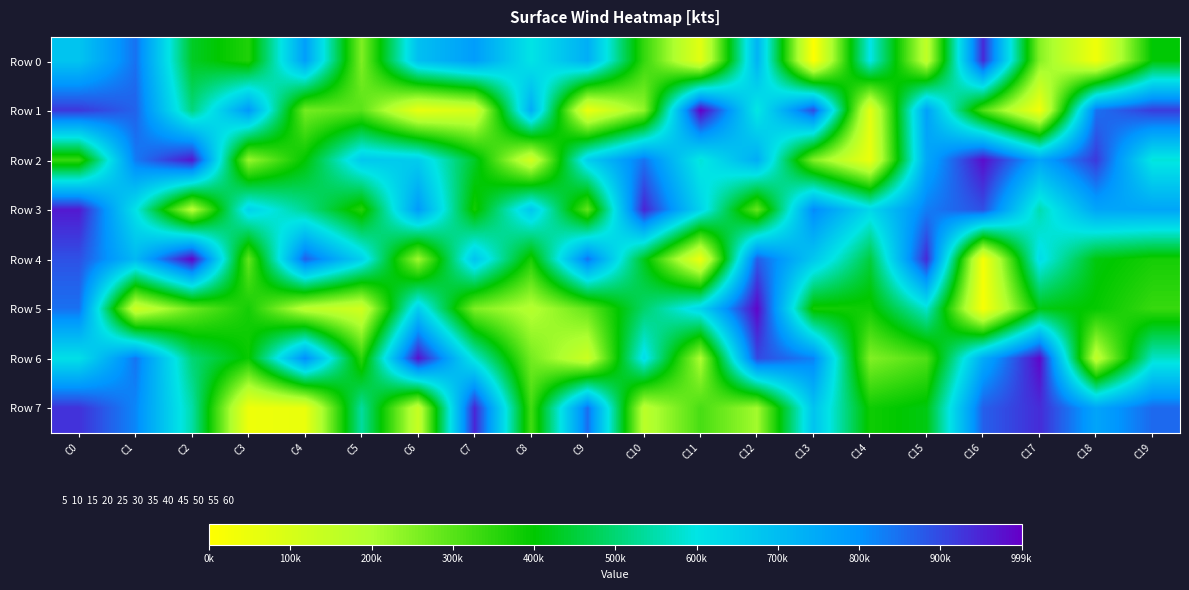

Reading left to right, list all the values displayed in this chart.

Row 0: C0=681051	C1=846853	C2=432634	C3=363506	C4=775092	C5=253671	C6=693933	C7=778951	C8=601756	C9=735467	C10=340178	C11=73859	C12=723918	C13=4471	C14=604904	C15=155905	C16=942921	C17=247905	C18=36788	C19=403897
Row 1: C0=923292	C1=866591	C2=509368	C3=788913	C4=267085	C5=297739	C6=58594	C7=101856	C8=741065	C9=50523	C10=235695	C11=999851	C12=591658	C13=897292	C14=71754	C15=769938	C16=309712	C17=33661	C18=846773	C19=917692
Row 2: C0=337569	C1=834569	C2=969493	C3=226405	C4=401491	C5=671738	C6=661279	C7=434015	C8=112703	C9=658417	C10=842895	C11=587057	C12=739035	C13=252603	C14=52202	C15=752568	C16=980701	C17=759726	C18=921656	C19=588538
Row 3: C0=964399	C1=606810	C2=180078	C3=648237	C4=526651	C5=357871	C6=783442	C7=379624	C8=677482	C9=291095	C10=950268	C11=641844	C12=284048	C13=816315	C14=633046	C15=830184	C16=892419	C17=551926	C18=759177	C19=759239
Row 4: C0=889797	C1=711022	C2=994733	C3=285931	C4=869908	C5=653162	C6=217765	C7=684198	C8=372055	C9=844501	C10=425292	C11=46918	C12=874407	C13=674059	C14=454222	C15=944051	C16=22713	C17=621485	C18=412006	C19=375614
Row 5: C0=847100	C1=124337	C2=277255	C3=376996	C4=167978	C5=116830	C6=662307	C7=255808	C8=183574	C9=286758	C10=492565	C11=644319	C12=989956	C13=379964	C14=383285	C15=580133	C16=20039	C17=417648	C18=394712	C19=337566
Row 6: C0=612262	C1=842177	C2=502148	C3=390436	C4=812064	C5=349699	C6=976709	C7=585476	C8=267829	C9=131585	C10=623711	C11=198311	C12=900157	C13=823374	C14=251442	C15=310709	C16=744357	C17=988680	C18=153562	C19=573652
Row 7: C0=931772	C1=818382	C2=546144	C3=41127	C4=54705	C5=538265	C6=139885	C7=949168	C8=324628	C9=851738	C10=169075	C11=317959	C12=213389	C13=684795	C14=384136	C15=415790	C16=870983	C17=939772	C18=760649	C19=858293